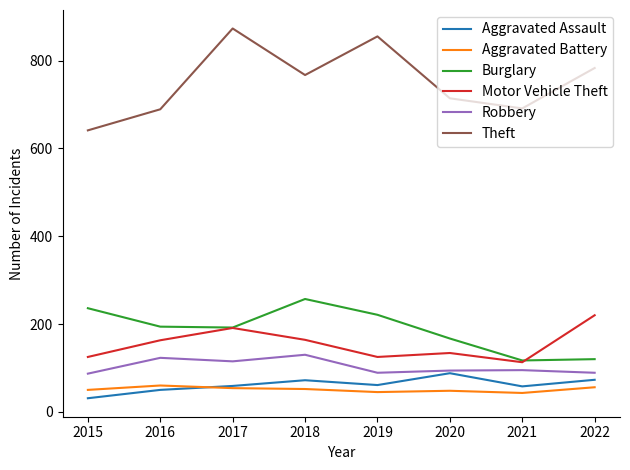

True or false: Burglary has more than 0 points higher than both neighbors.

True